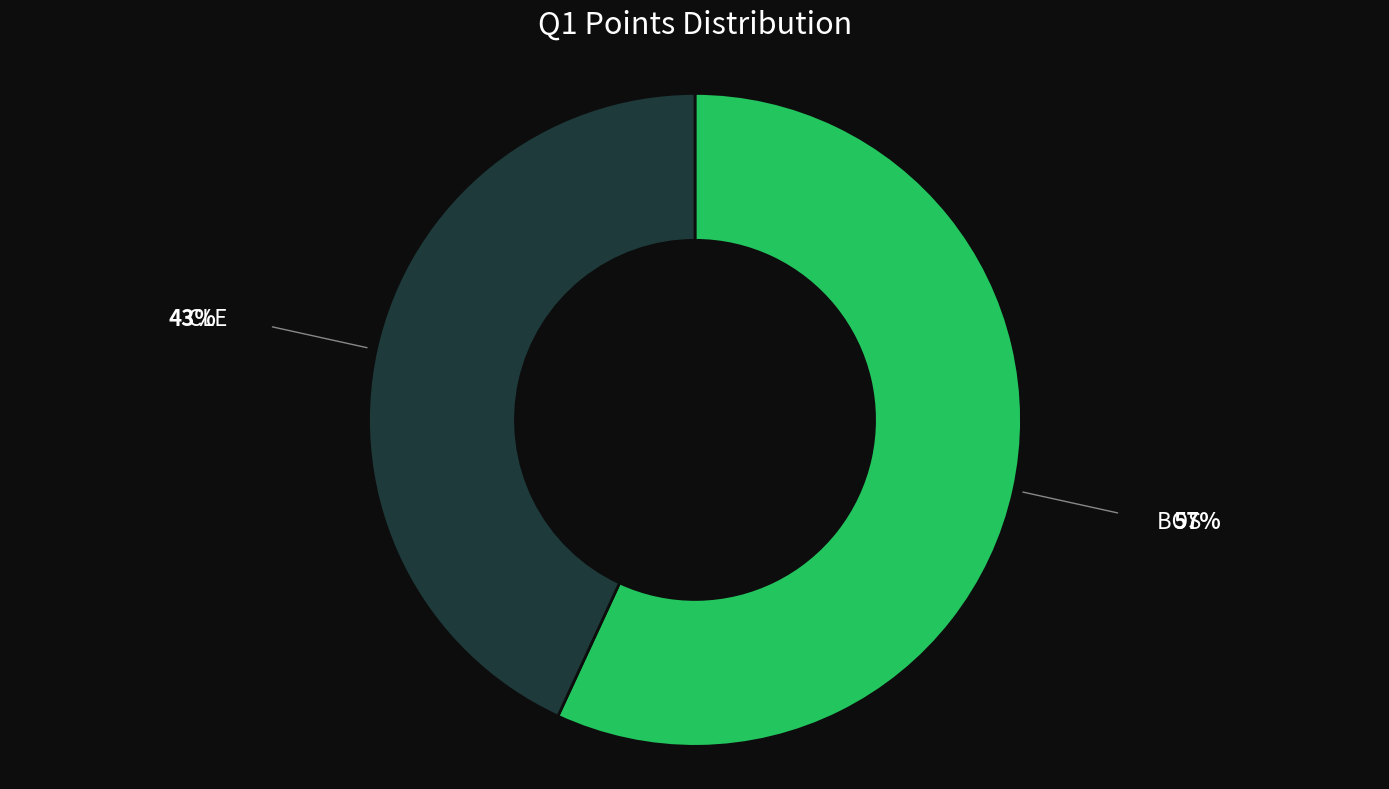

Is there a majority slice in this chart?

Yes